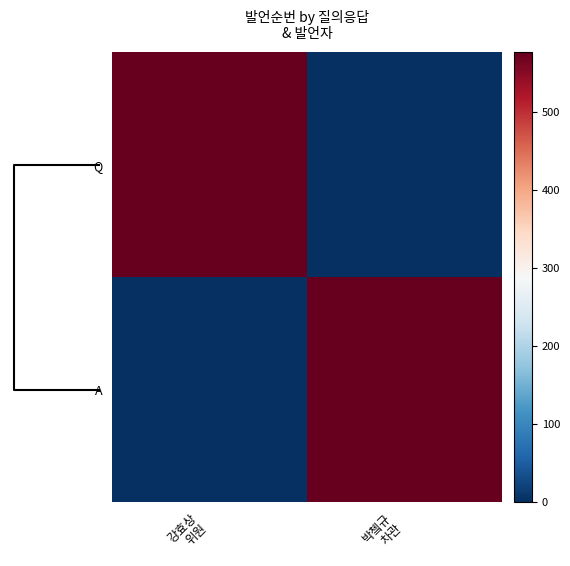

What is the total value across all series at 박쳌규
차관?

577